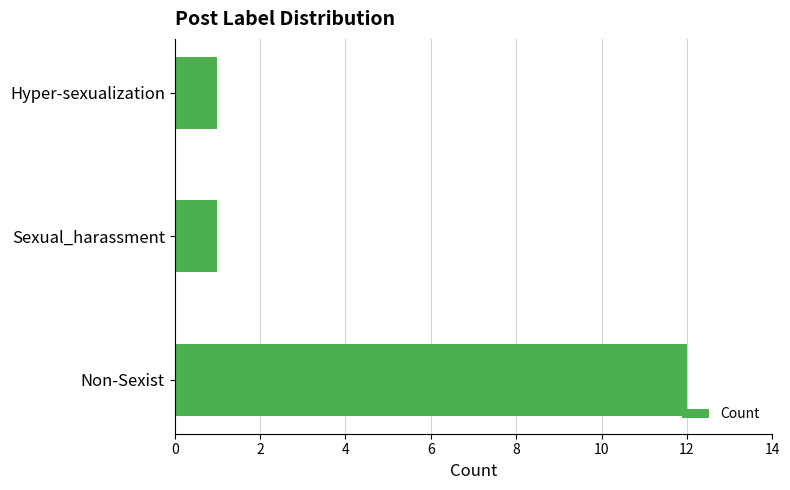

What is the ratio of the value at Sexual_harassment to the value at Hyper-sexualization?

1.0